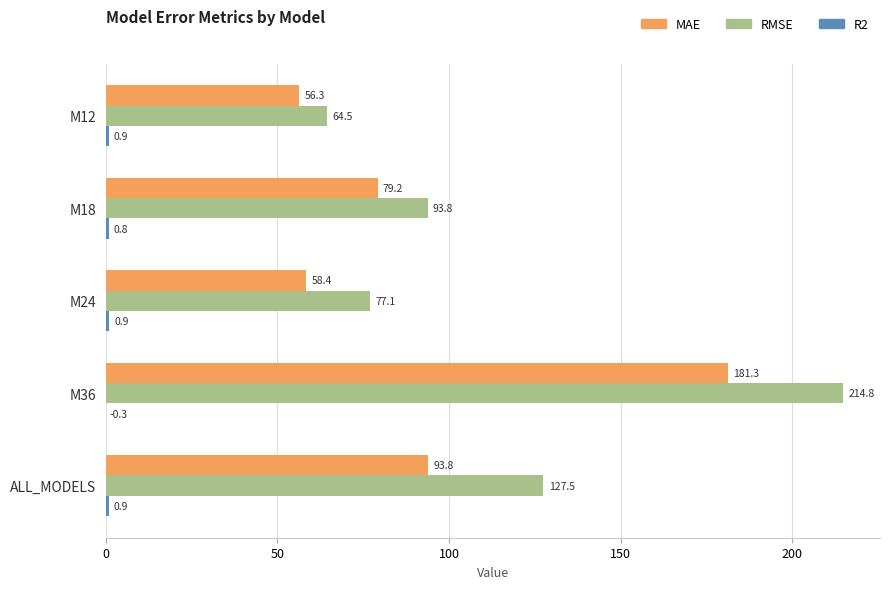

Read the MAE value at M12.

56.3